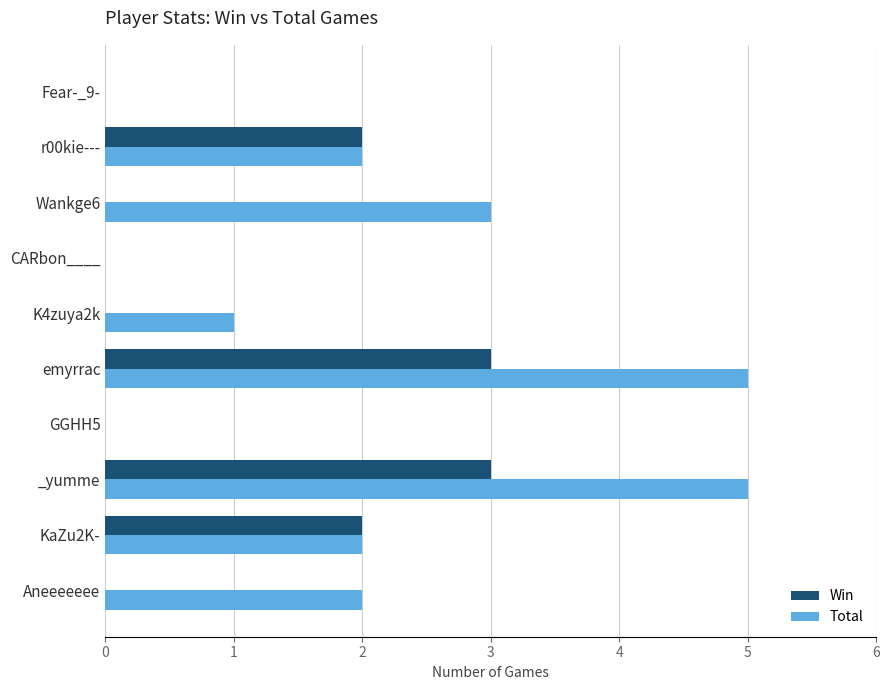

Which series has the largest total across all categories?

Total